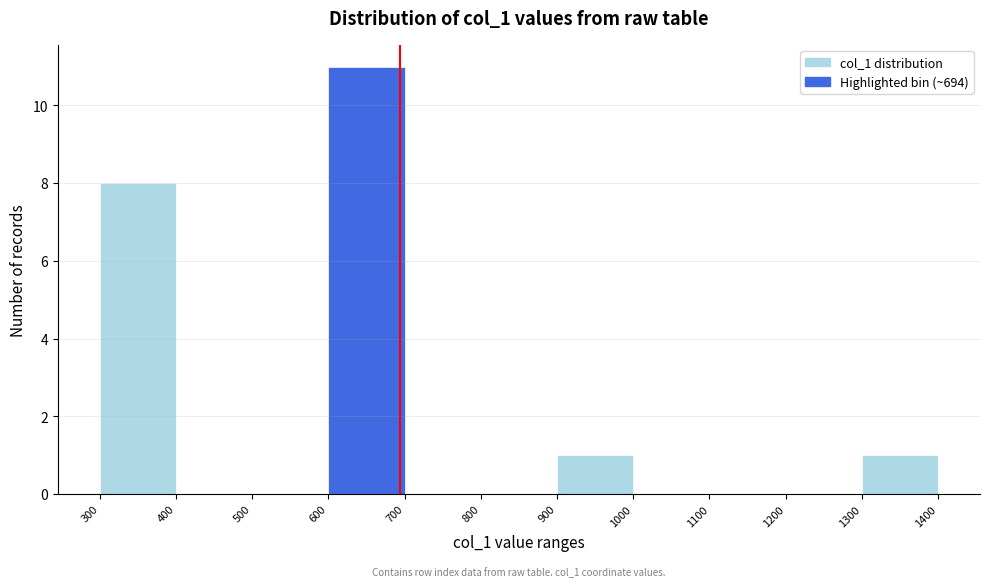

Over which range of the x-axis is the bar tallest?

600 to 700